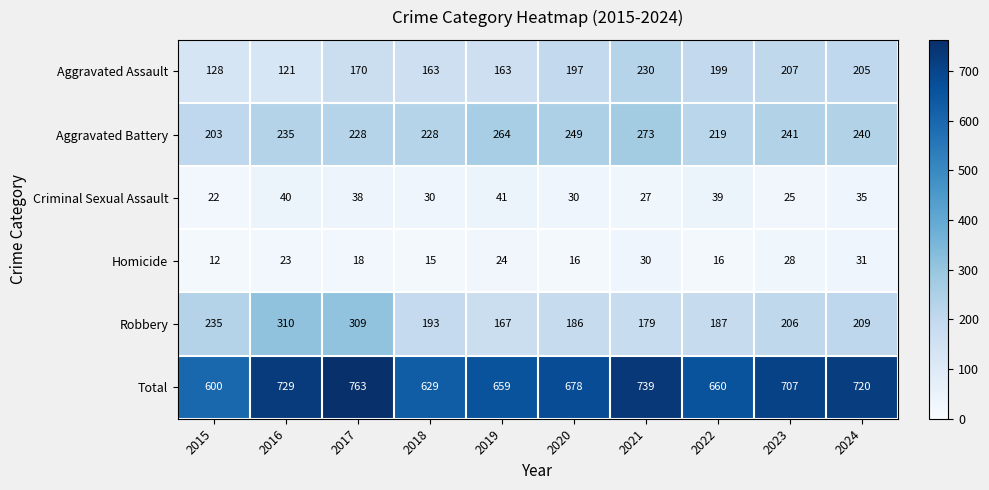

At which category is the sum across all series the highest?

2017